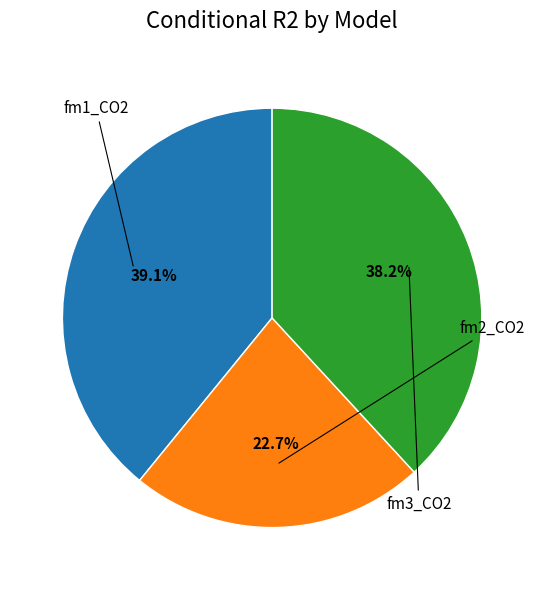

Count the number of slices in the pie.

3